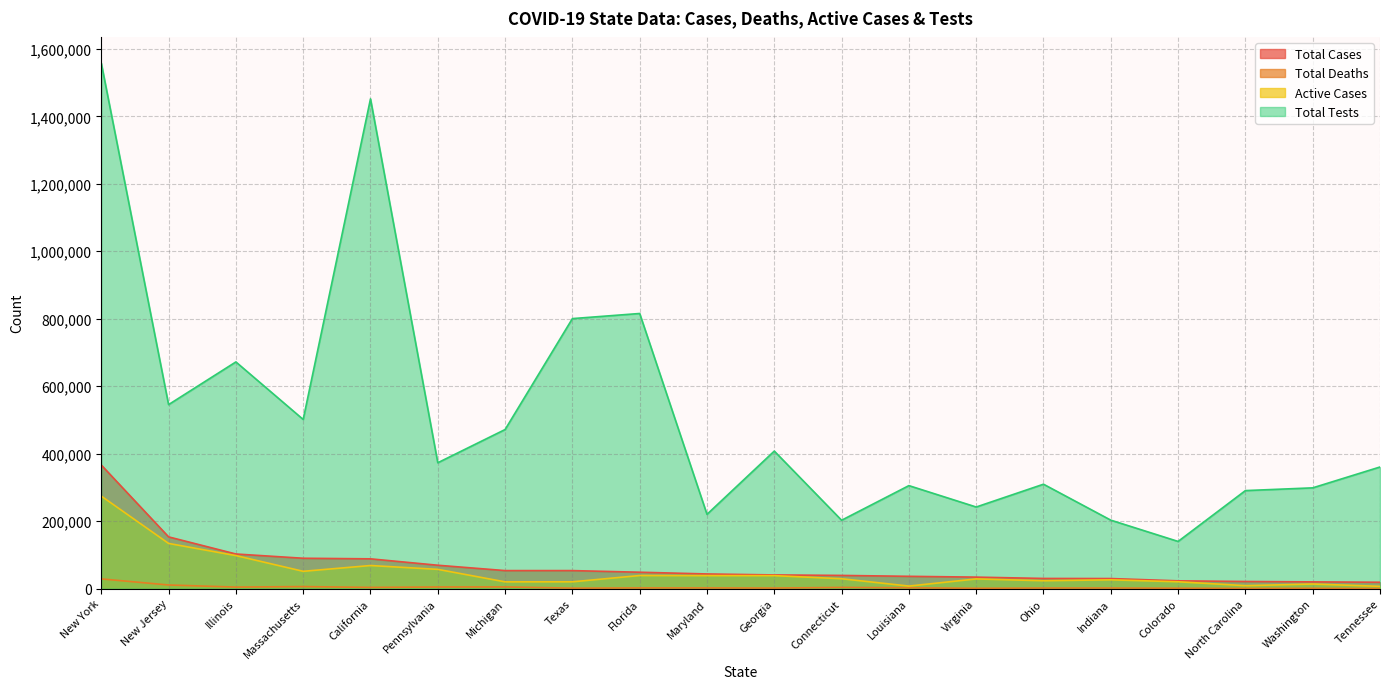

How many lines are shown in the chart?

4